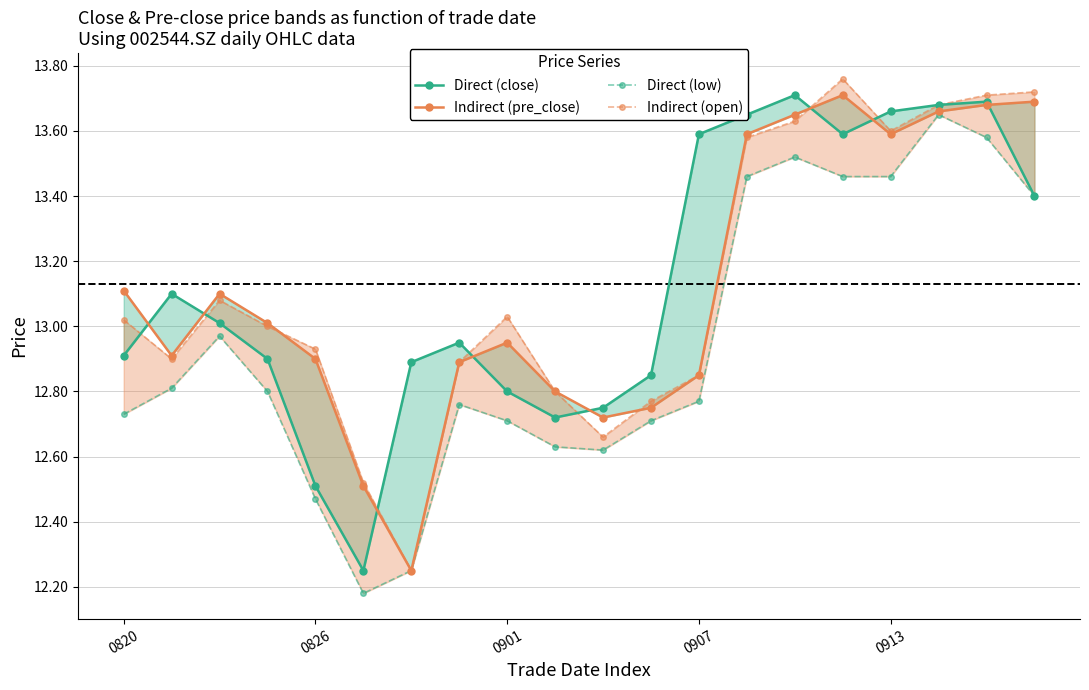

Which series has the largest range (max minus min)?

Indirect (open)